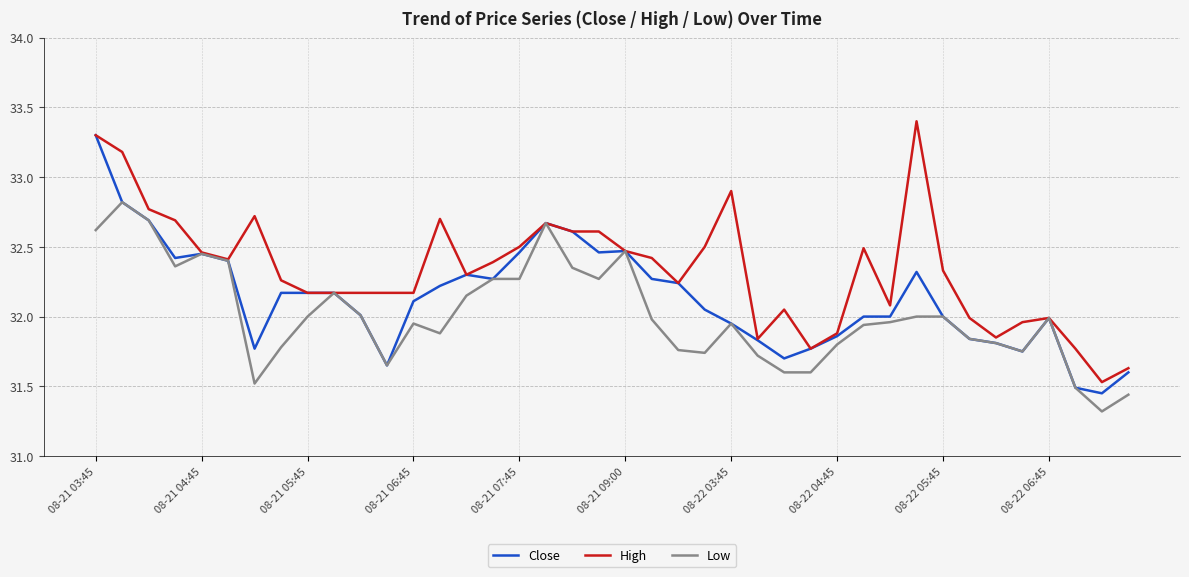

Which series has the largest total across all categories?

High